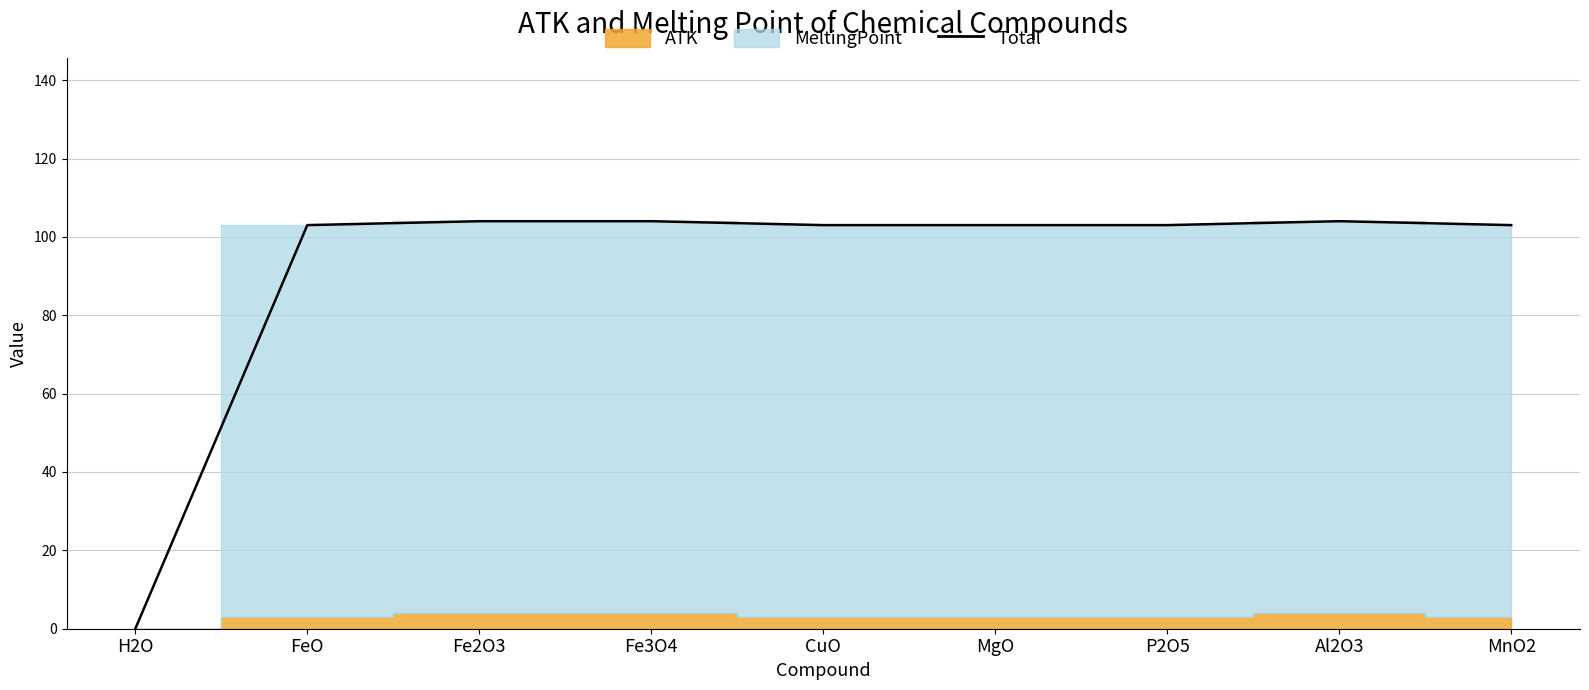

Reading right to left, extract all data points from this chart.

103	104	103	103	103	104	104	103	0